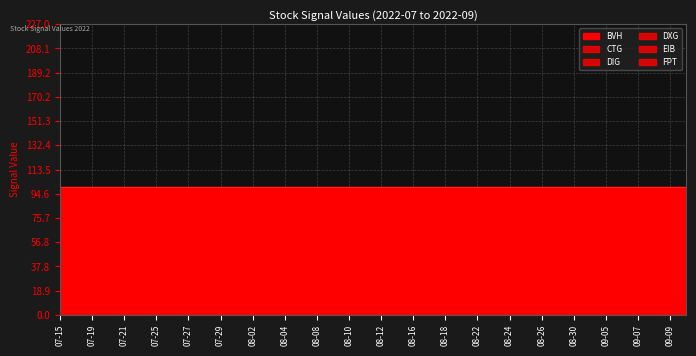

True or false: BVH has more than 0 points higher than both neighbors.

False